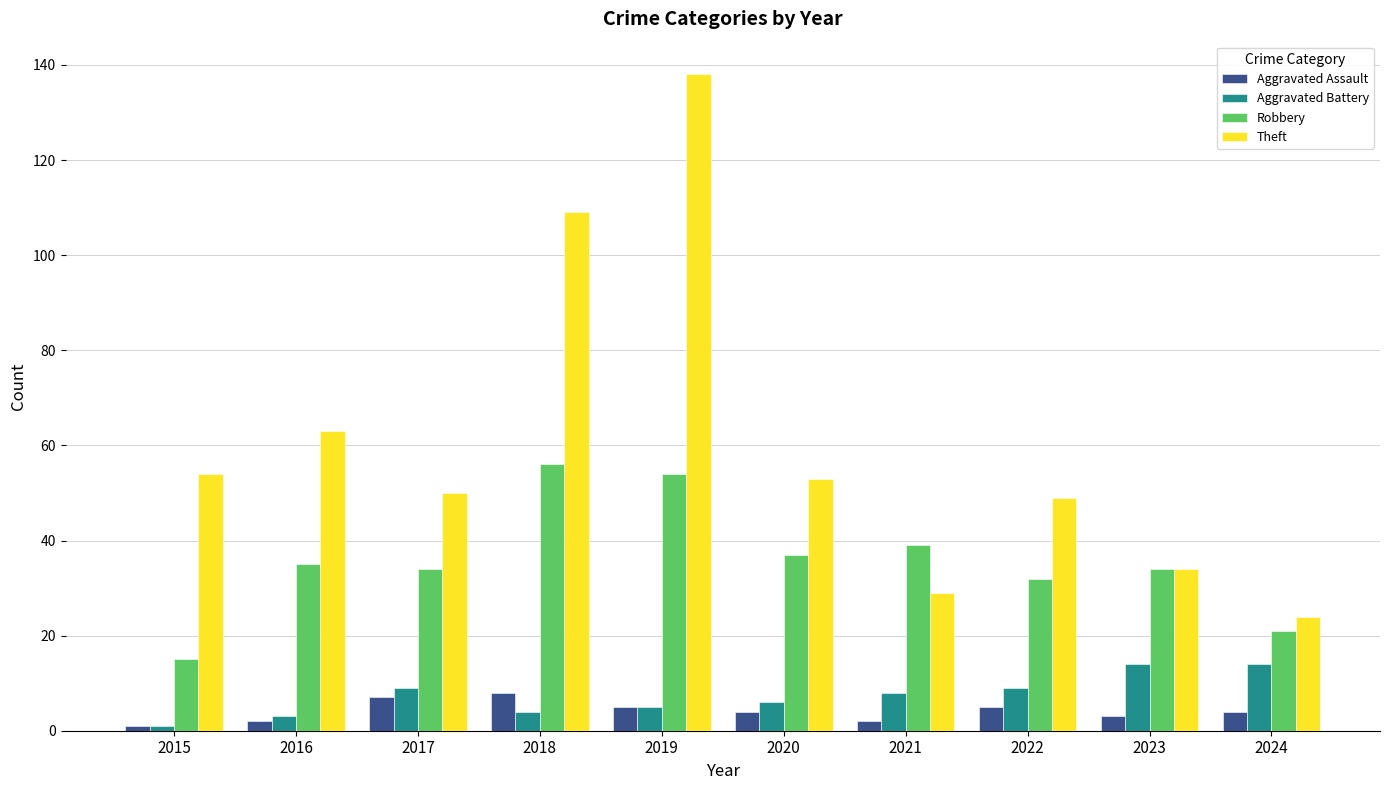

What is the sum of all Theft values?

603